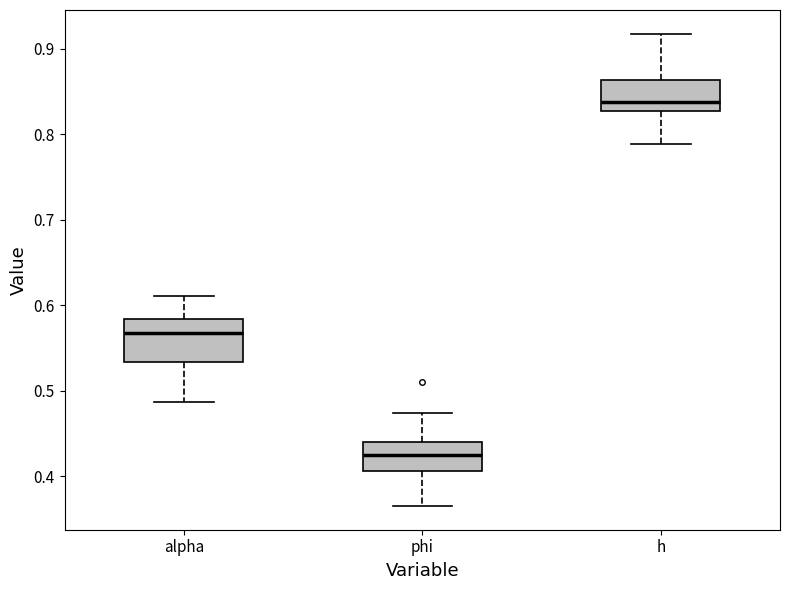

Reading left to right, transcribe this box plot: for each box, give where its median line is, the range the box spans, and where its two whiskers end, as read against the y-axis. The values are not printed on the chart, so give them approximately, as read against the axis.

alpha: median 0.57, box 0.53 to 0.58, whiskers 0.49 to 0.61
phi: median 0.42, box 0.41 to 0.44, whiskers 0.36 to 0.47
h: median 0.84, box 0.83 to 0.86, whiskers 0.79 to 0.92